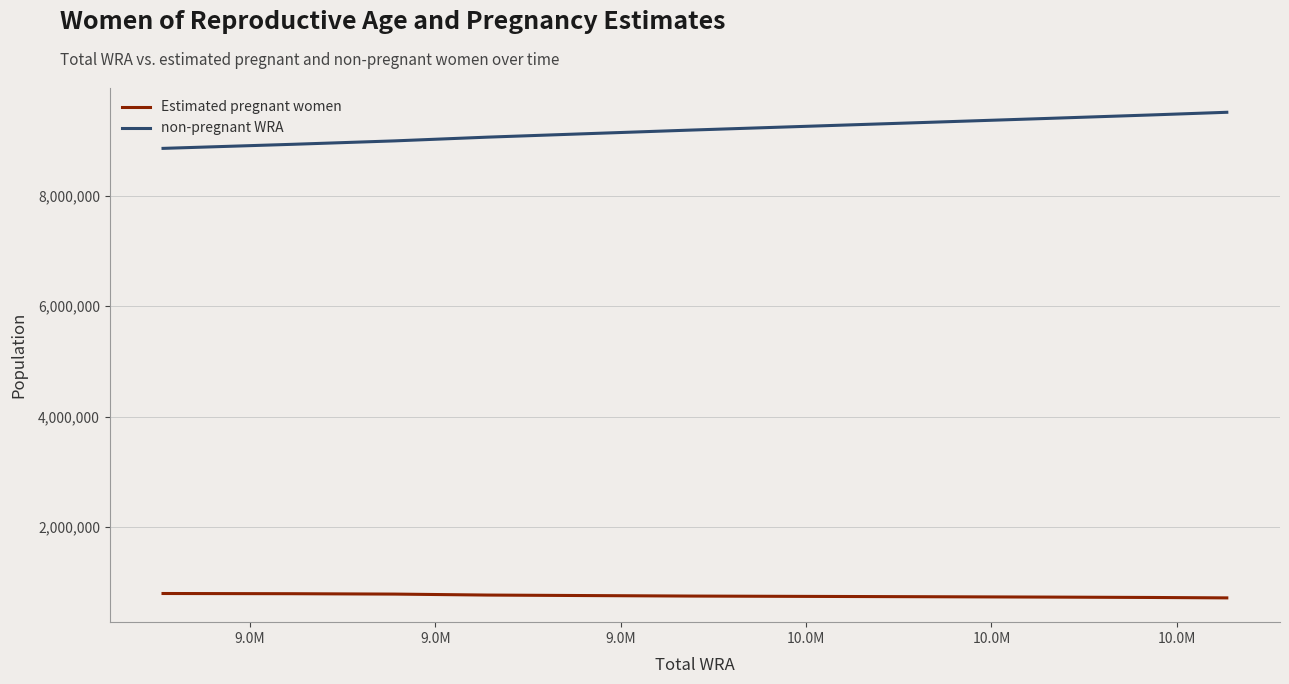

Which series has the widest spread of values?

non-pregnant WRA